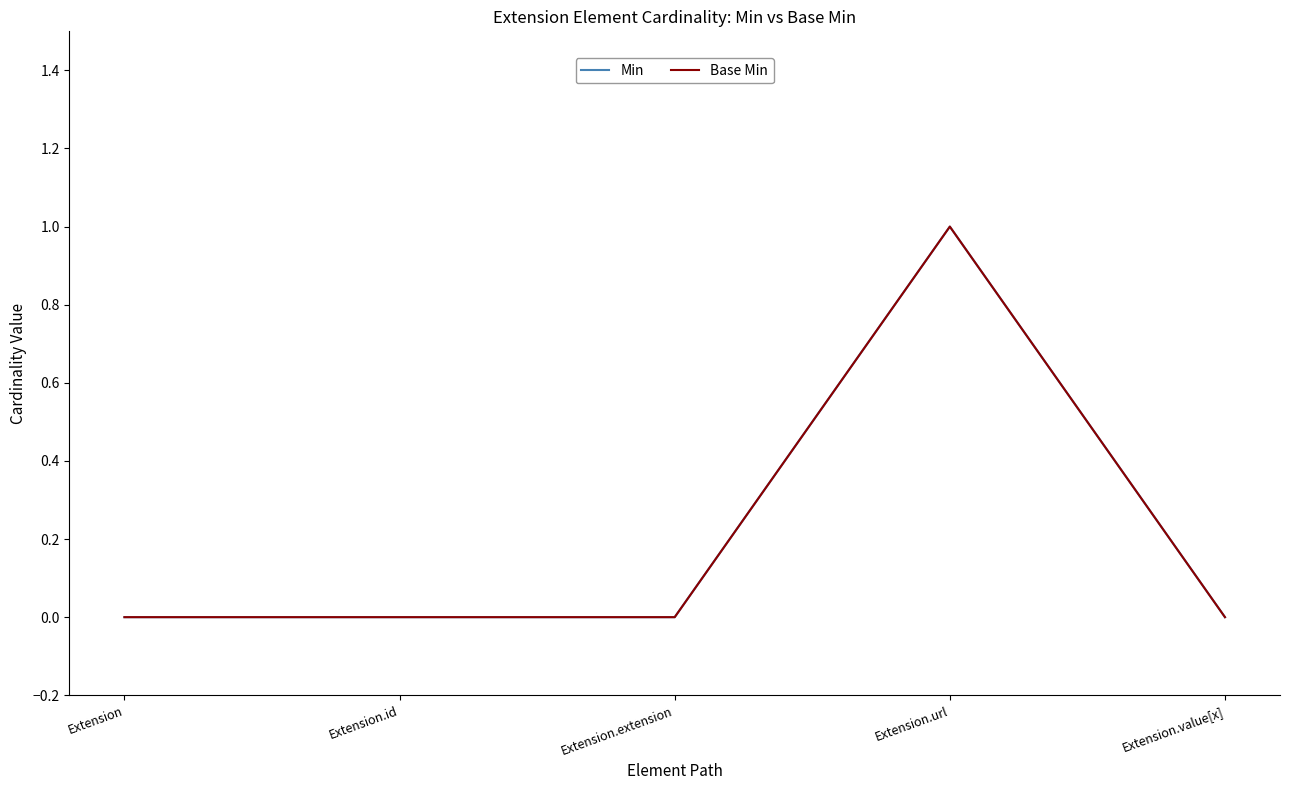

True or false: Min and Base Min cross at least once.

False